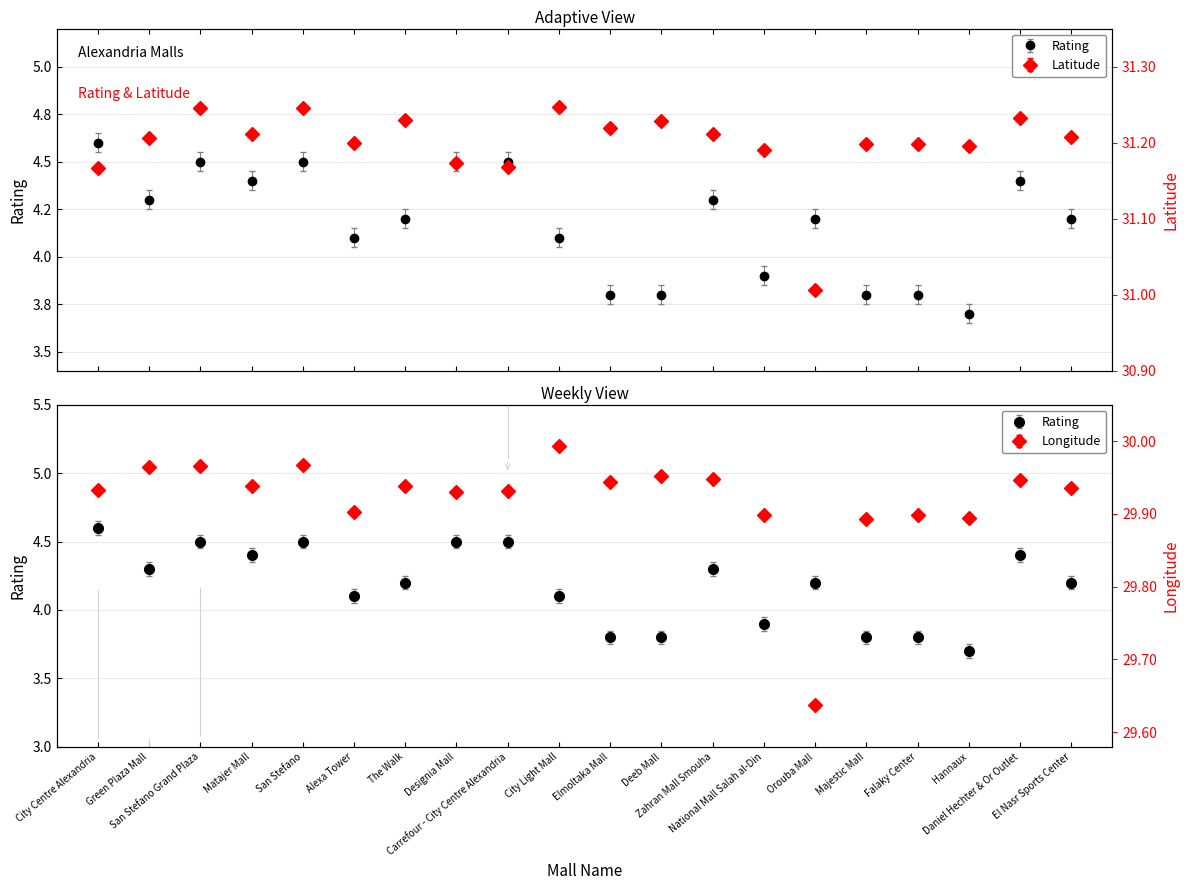

What is the sum of the Rating values at National Mall Salah al-Din and Majestic Mall?

7.7